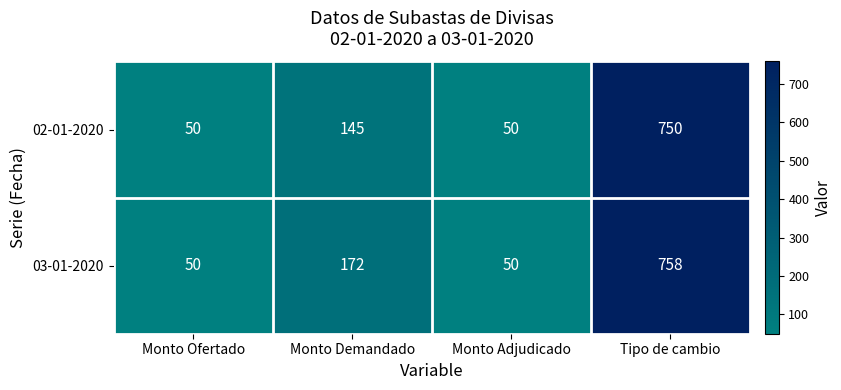

What is the difference between the 03-01-2020 values at Tipo de cambio and Monto Ofertado?

708